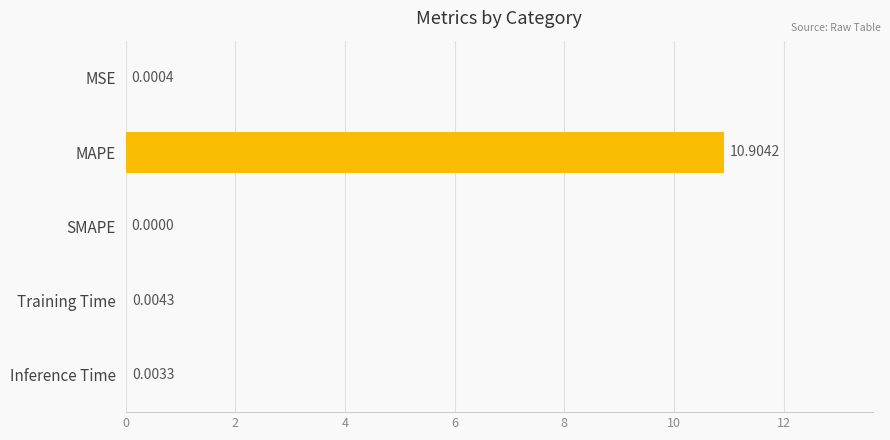

Which category has the highest value across all series?

MAPE